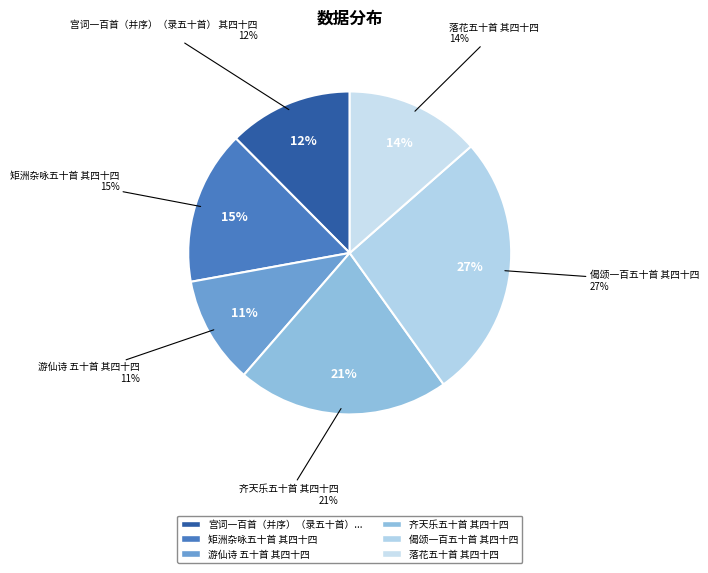

What is the largest slice in the pie chart?

偈颂一百五十首 其四十四